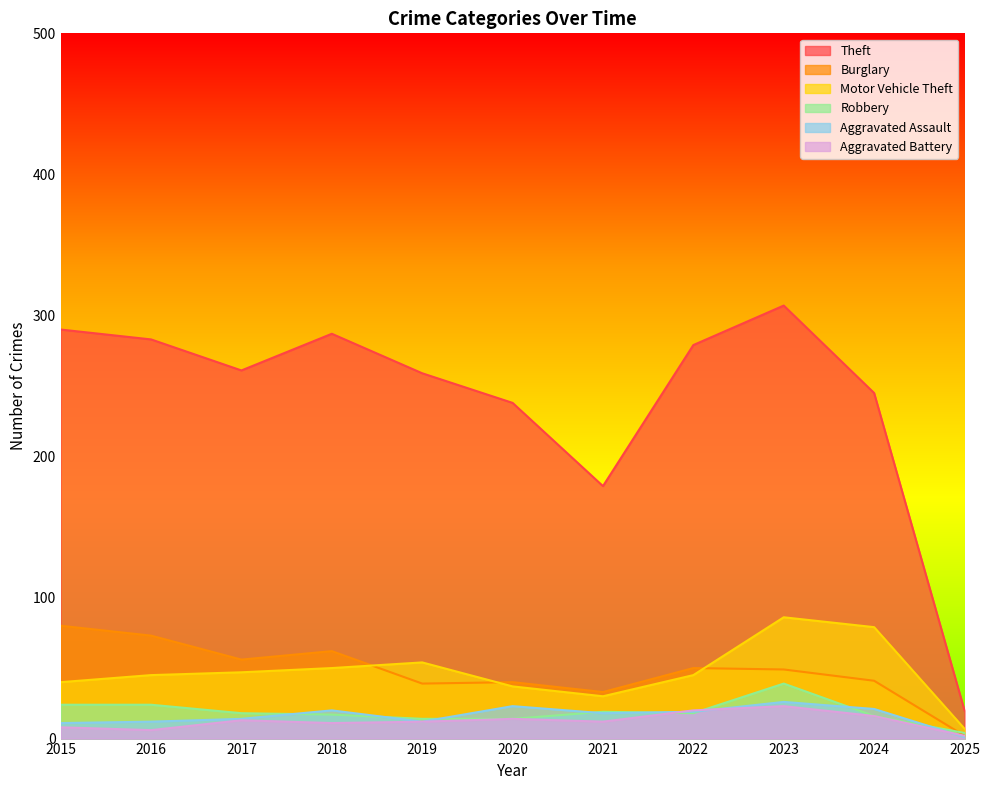

What is the sum of the Aggravated Battery values at 2019 and 2022?

32